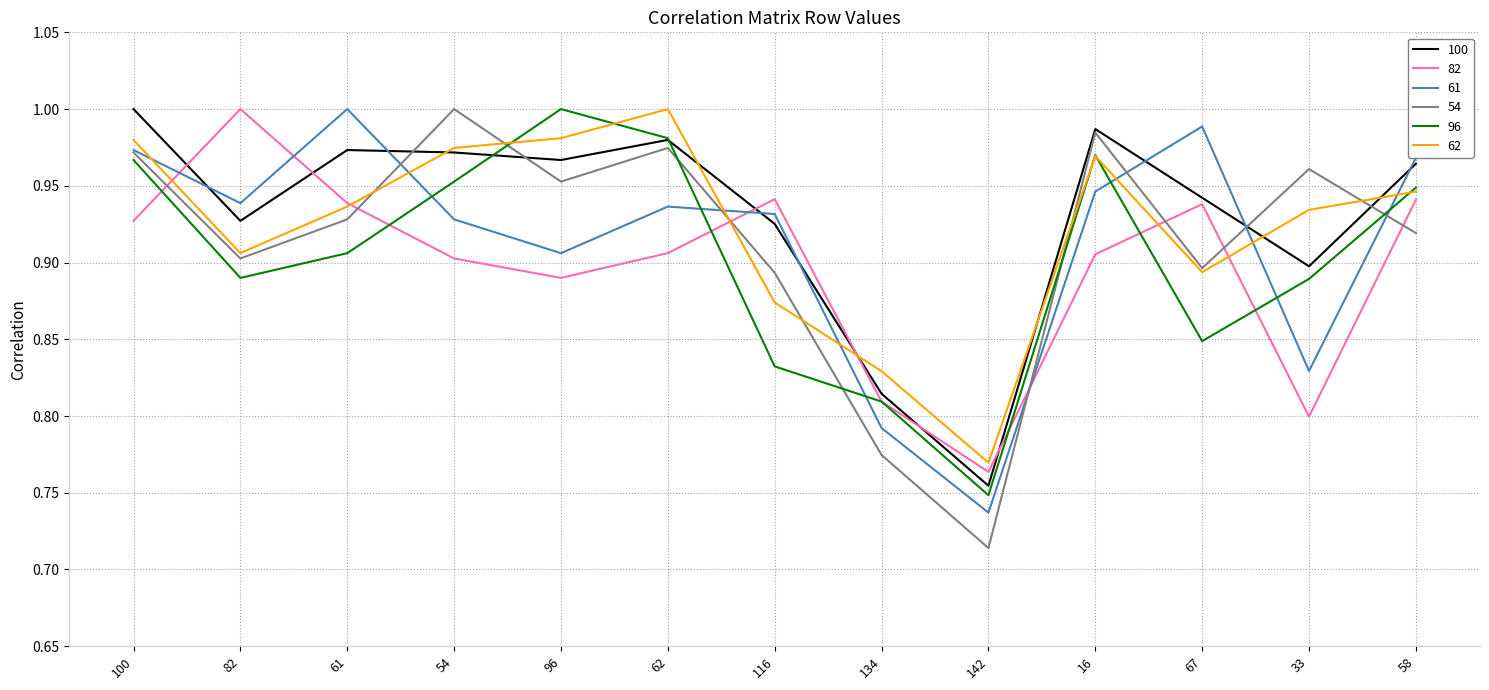

Is the value of 100 at 33 greater than the value of 61 at 62?

No